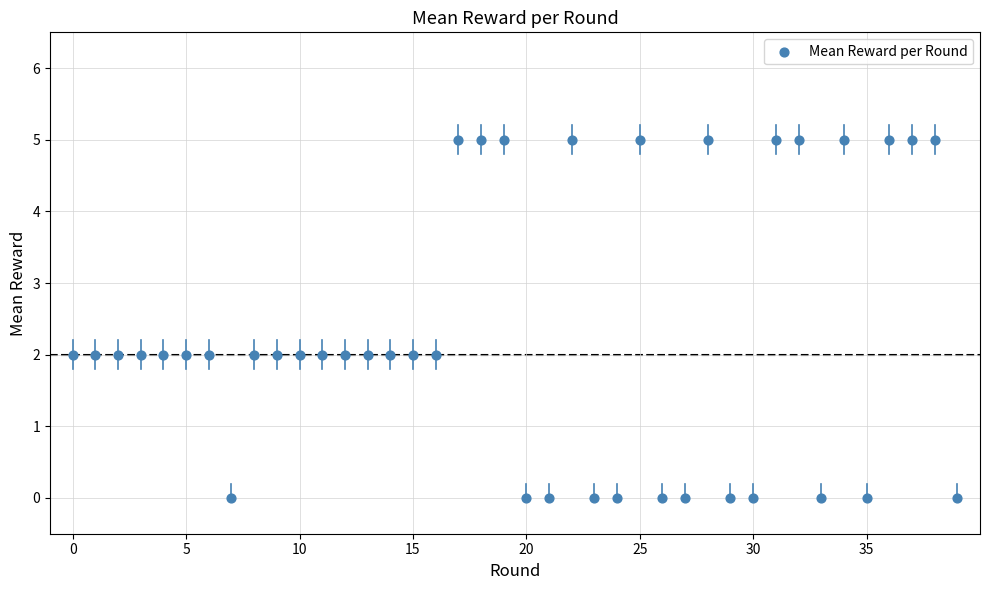

What is the range of Y values (max minus min)?

5